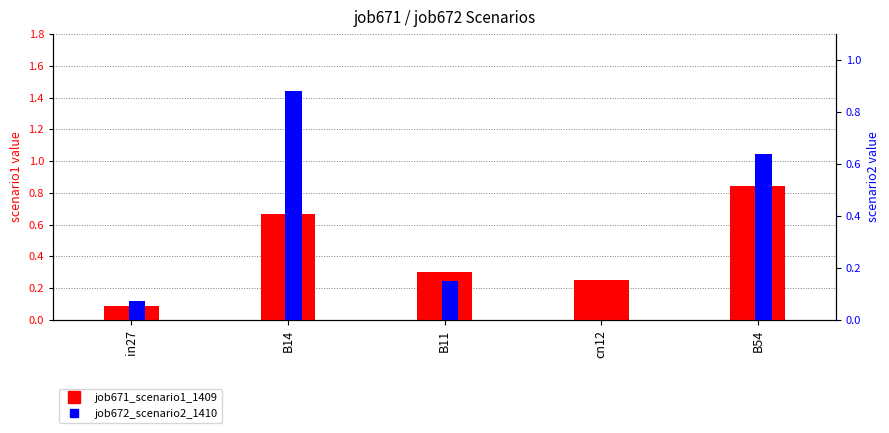

Rank the series by their maximum value, from highest to lowest.

job672_scenario2_1410, job671_scenario1_1409